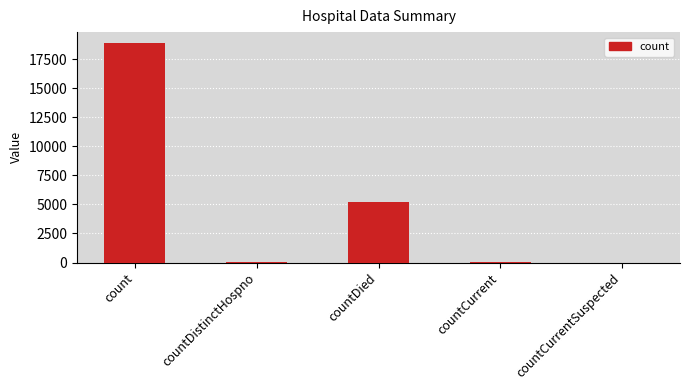

Which has a higher value, count or countDied?

count